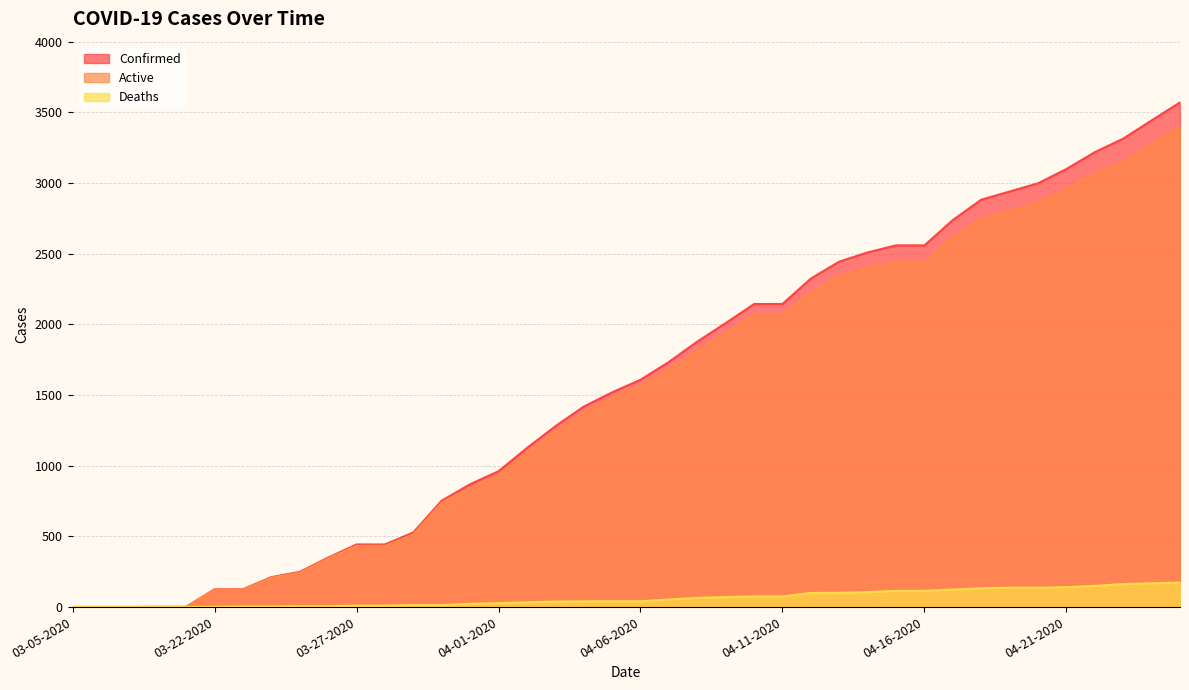

List the labels in order of Confirmed value, smallest first.

03-05-2020, 03-06-2020, 03-07-2020, 03-08-2020, 03-09-2020, 03-22-2020, 03-23-2020, 03-24-2020, 03-25-2020, 03-26-2020, 03-27-2020, 03-28-2020, 03-29-2020, 03-30-2020, 03-31-2020, 04-01-2020, 04-02-2020, 04-03-2020, 04-04-2020, 04-05-2020, 04-06-2020, 04-07-2020, 04-08-2020, 04-09-2020, 04-10-2020, 04-11-2020, 04-12-2020, 04-13-2020, 04-14-2020, 04-15-2020, 04-16-2020, 04-17-2020, 04-18-2020, 04-19-2020, 04-20-2020, 04-21-2020, 04-22-2020, 04-23-2020, 04-24-2020, 04-25-2020